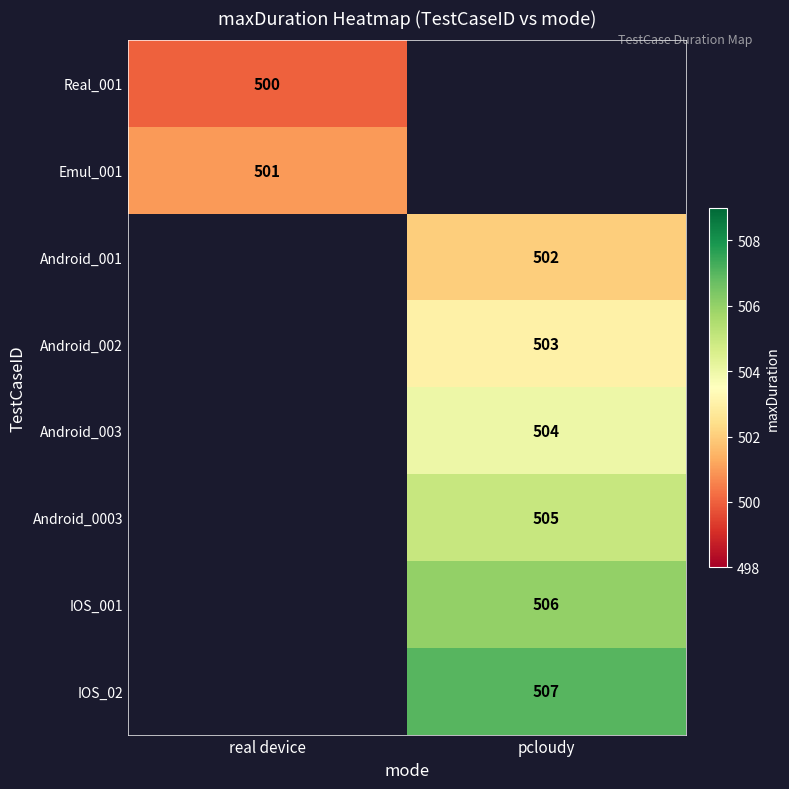

True or false: Android_002 has a value of 503 at pcloudy.

True